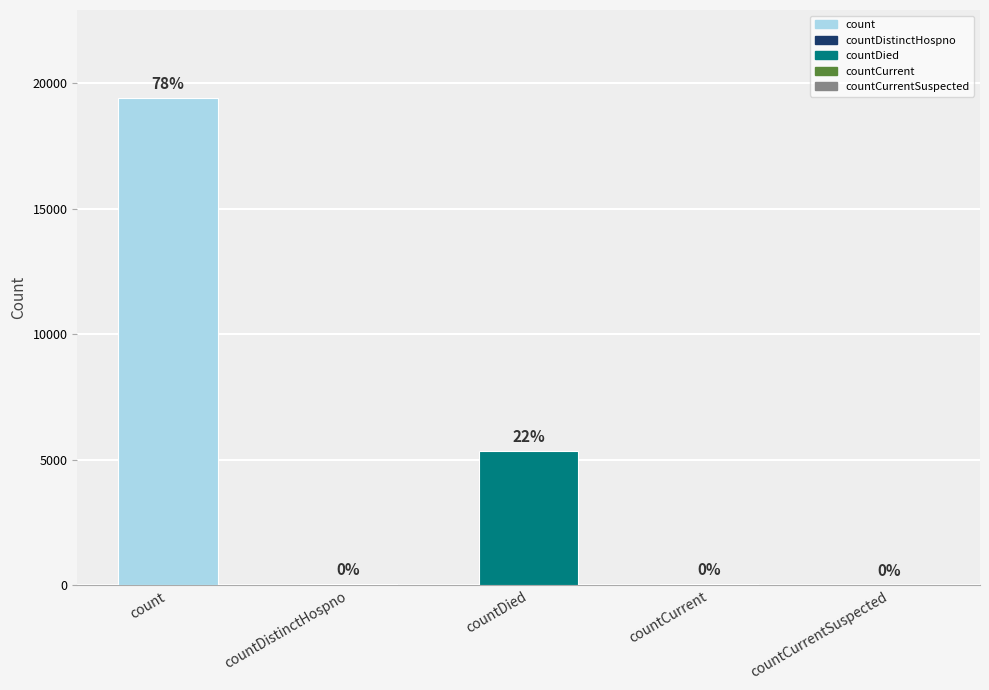

Which label corresponds to the largest value in the chart?

count